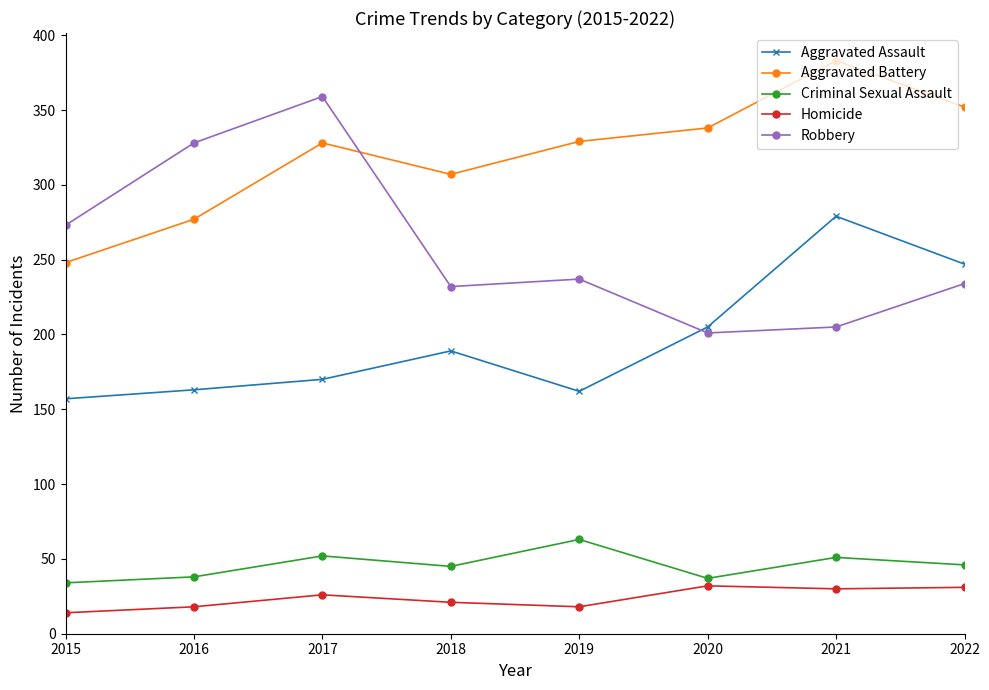

What is the value of the Robbery point at the 3rd from the left?

359